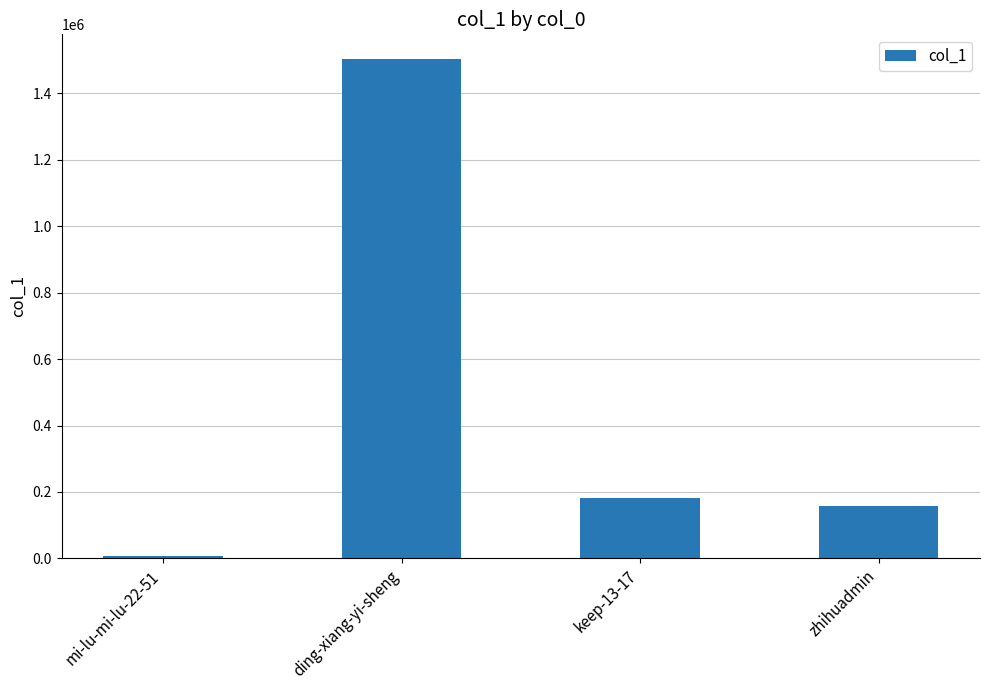

How many bars are there in total?

4